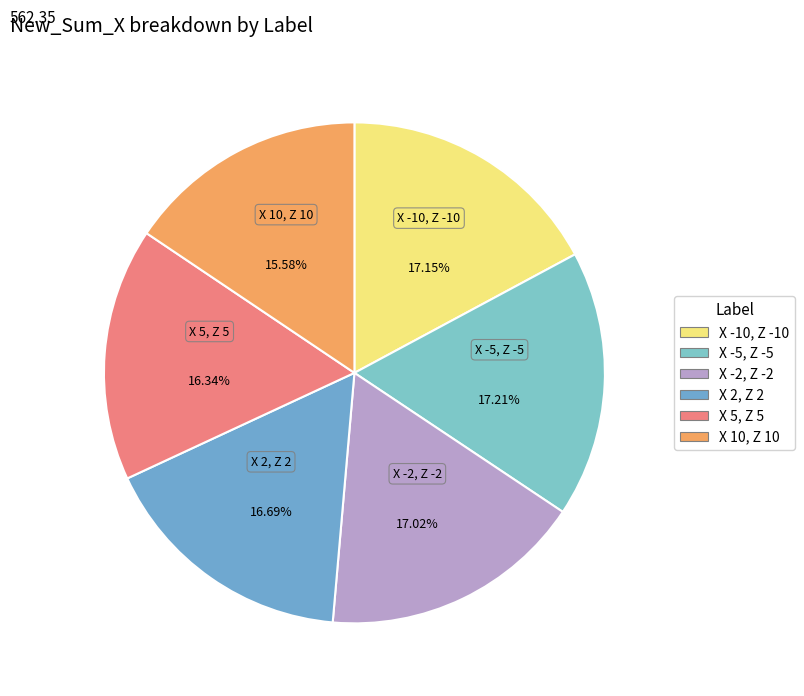

What percentage is the X -2, Z -2 slice, to the nearest percent?

17%